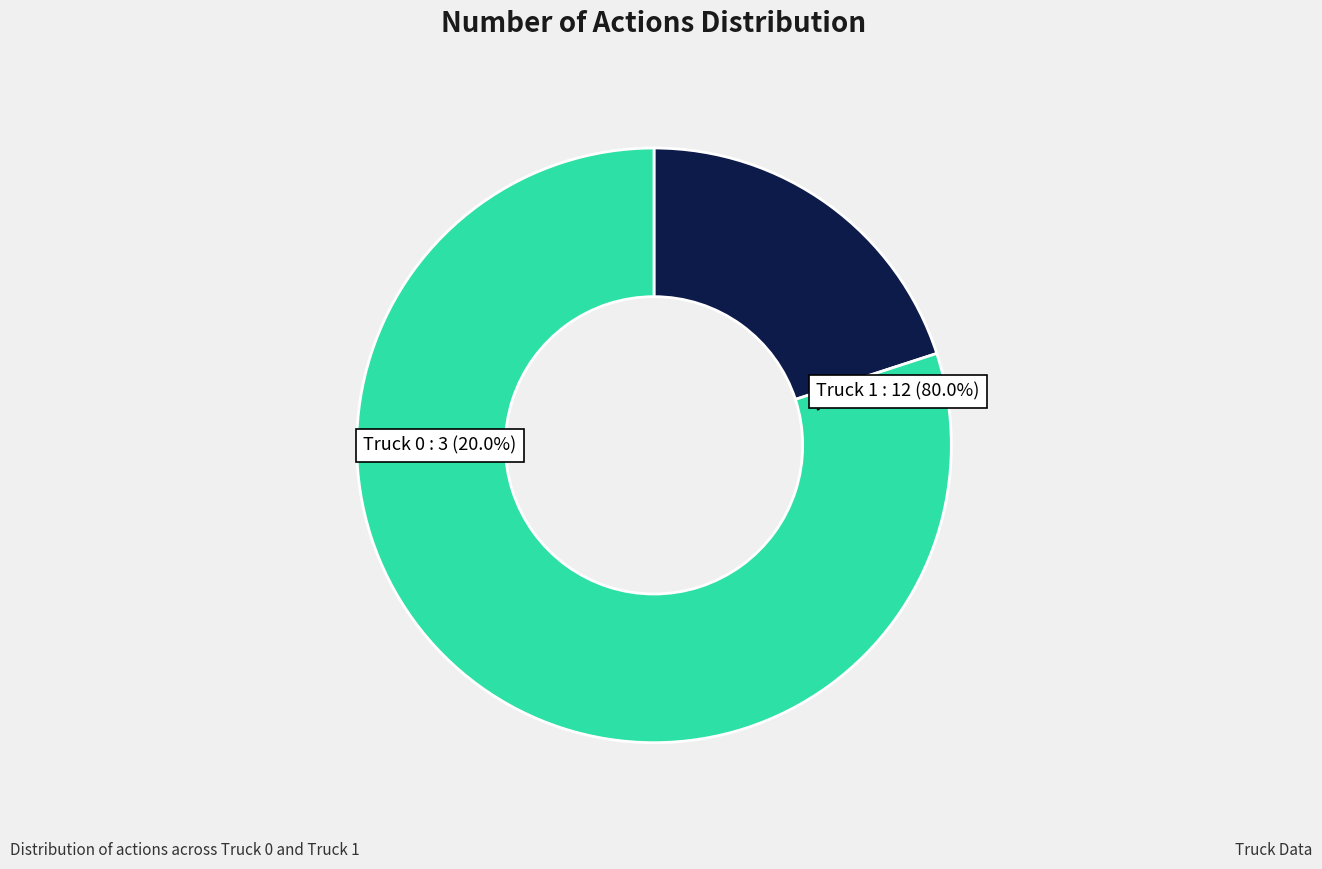

What portion of the pie excludes Truck 1?

20.0%